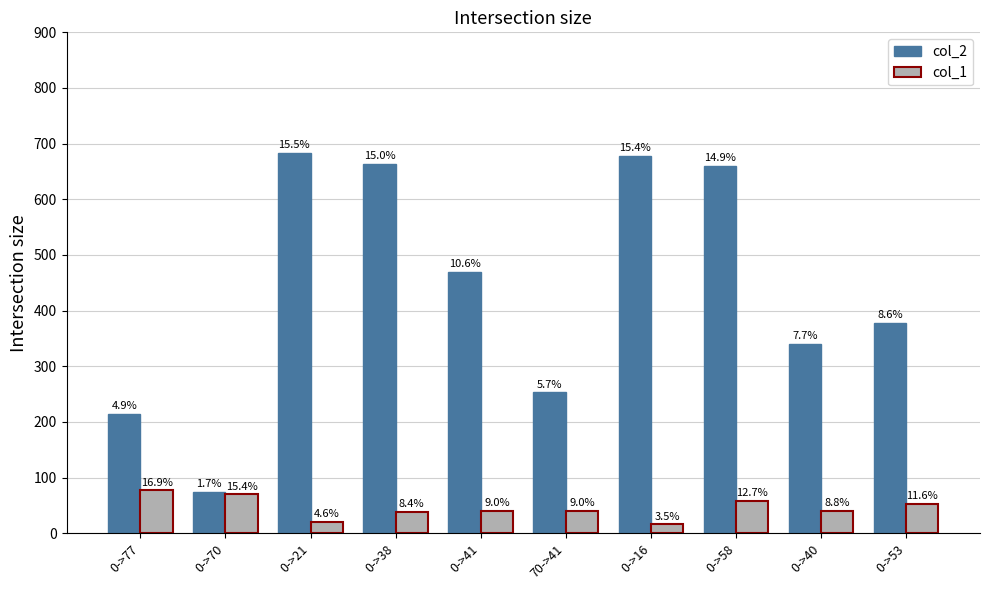

What is the approximate value of col_2 at 0->53, to the nearest 100?

400